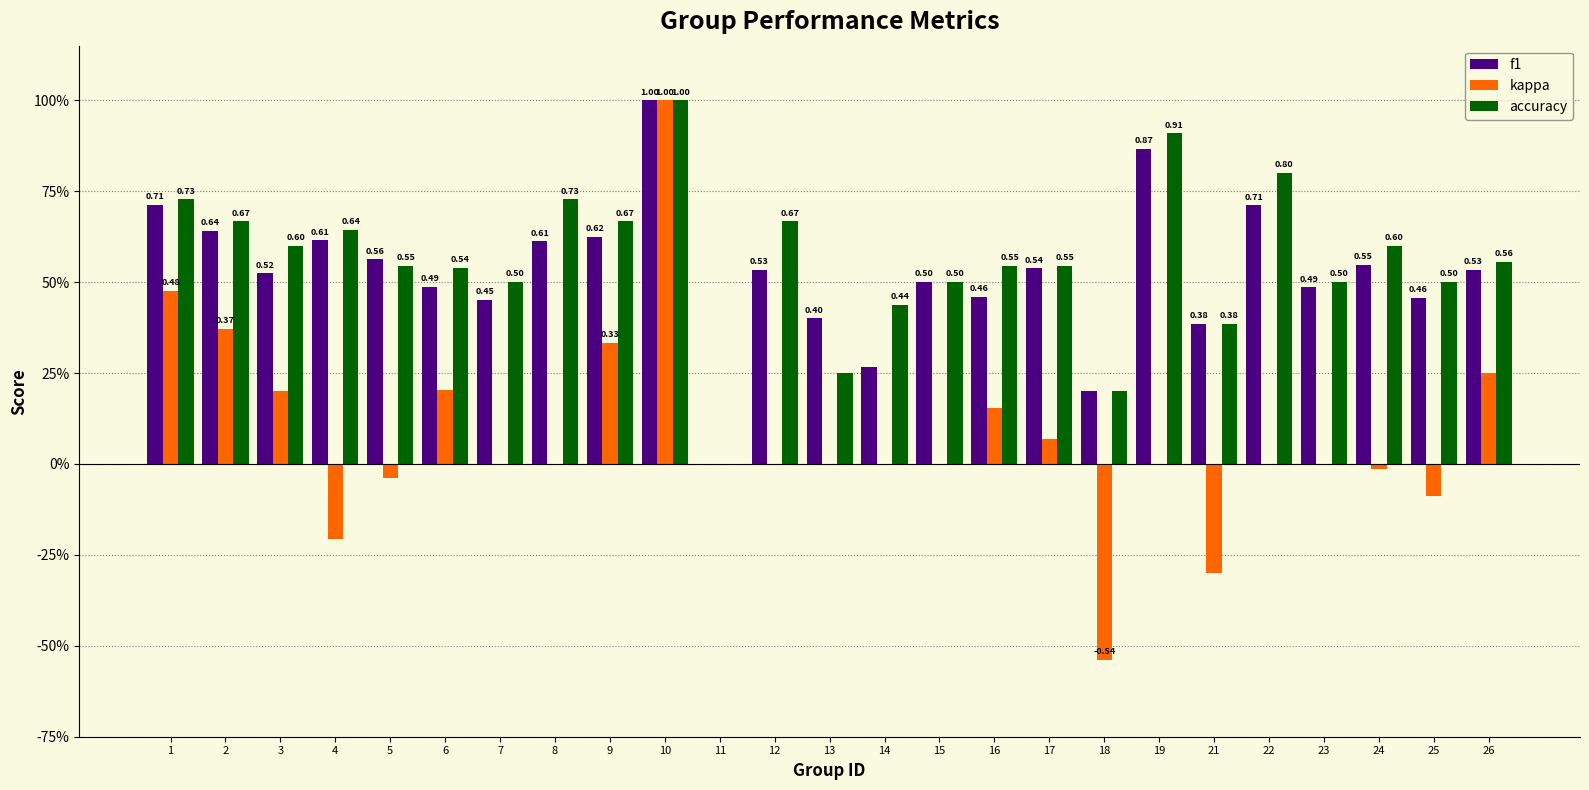

List the series in order of their peak value, highest first.

f1, kappa, accuracy